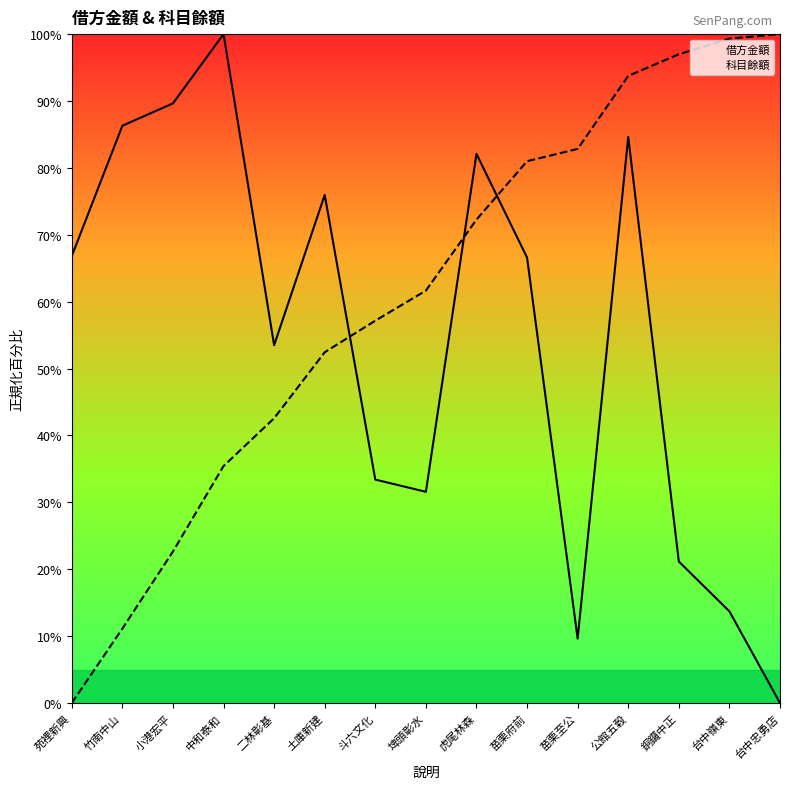

Reading left to right, extract all data points from this chart.

借方金額: 66.8	86.3	89.6	100.0	53.5	76.0	33.4	31.6	82.1	66.6	9.6	84.6	21.1	13.7	0.0
科目餘額: 0.0	11.1	22.6	35.4	42.6	52.4	57.2	61.7	72.3	81.0	82.8	93.8	97.0	99.3	100.0